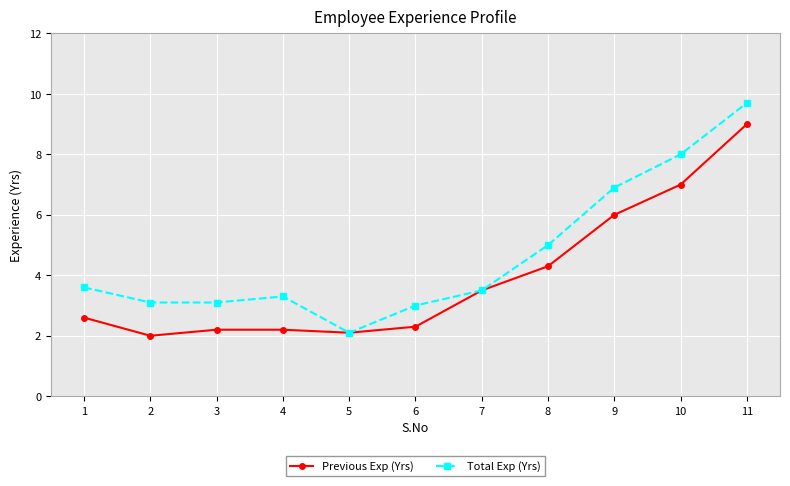

At which category is the sum across all series the highest?

11